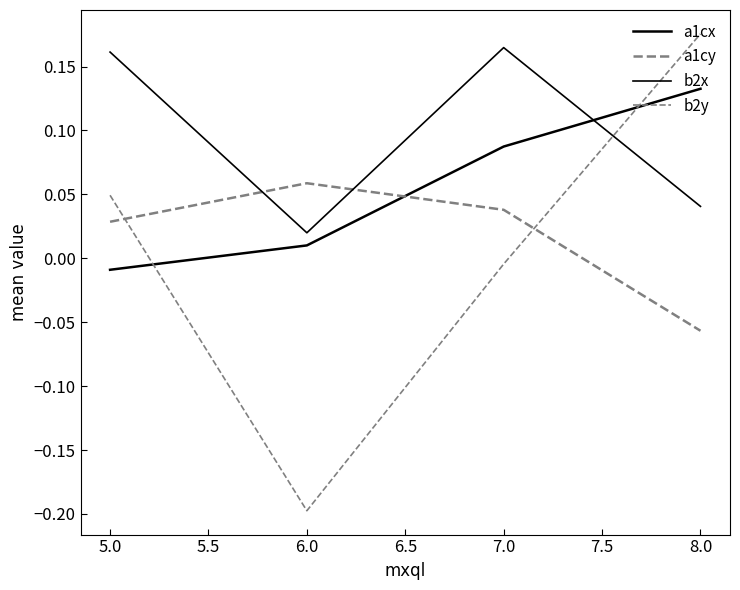

Reading right to left, list all the values displayed in this chart.

a1cx: 0.1	0.1	0.0	-0.0
a1cy: -0.1	0.0	0.1	0.0
b2x: 0.0	0.2	0.0	0.2
b2y: 0.2	-0.0	-0.2	0.0